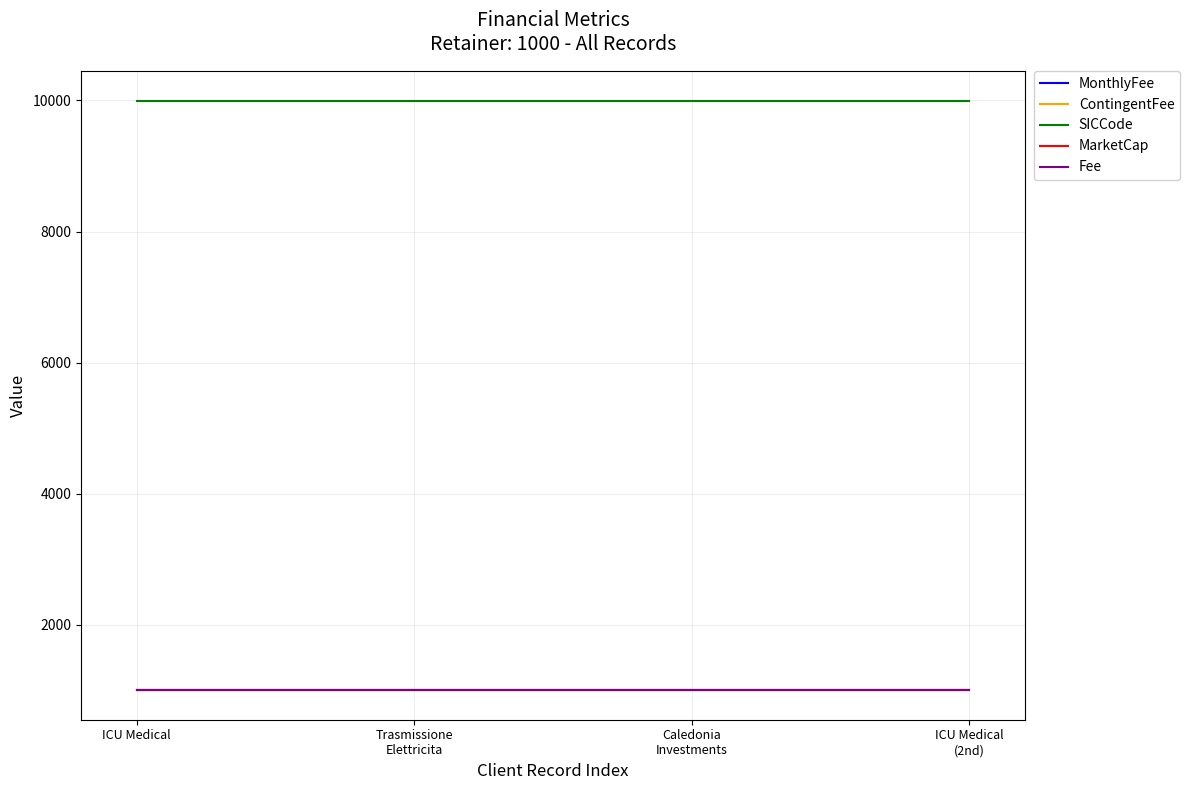

True or false: ContingentFee has a value of 1000 at ICU Medical.

True